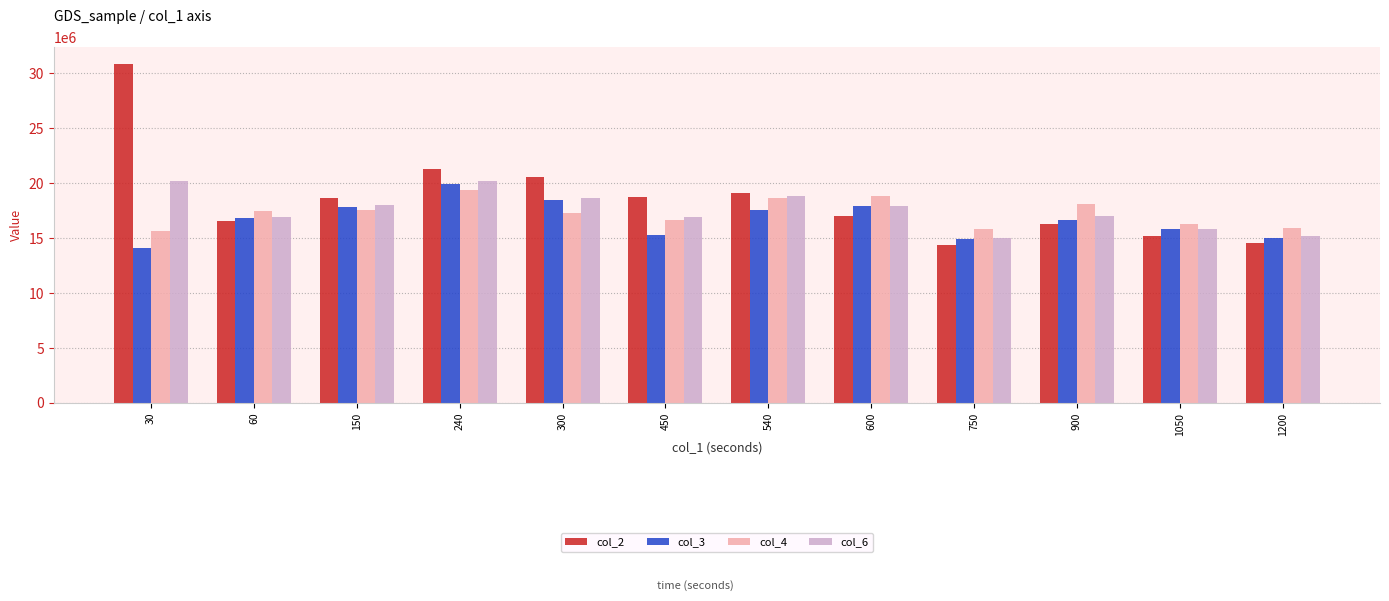

Which series has the largest range (max minus min)?

col_2